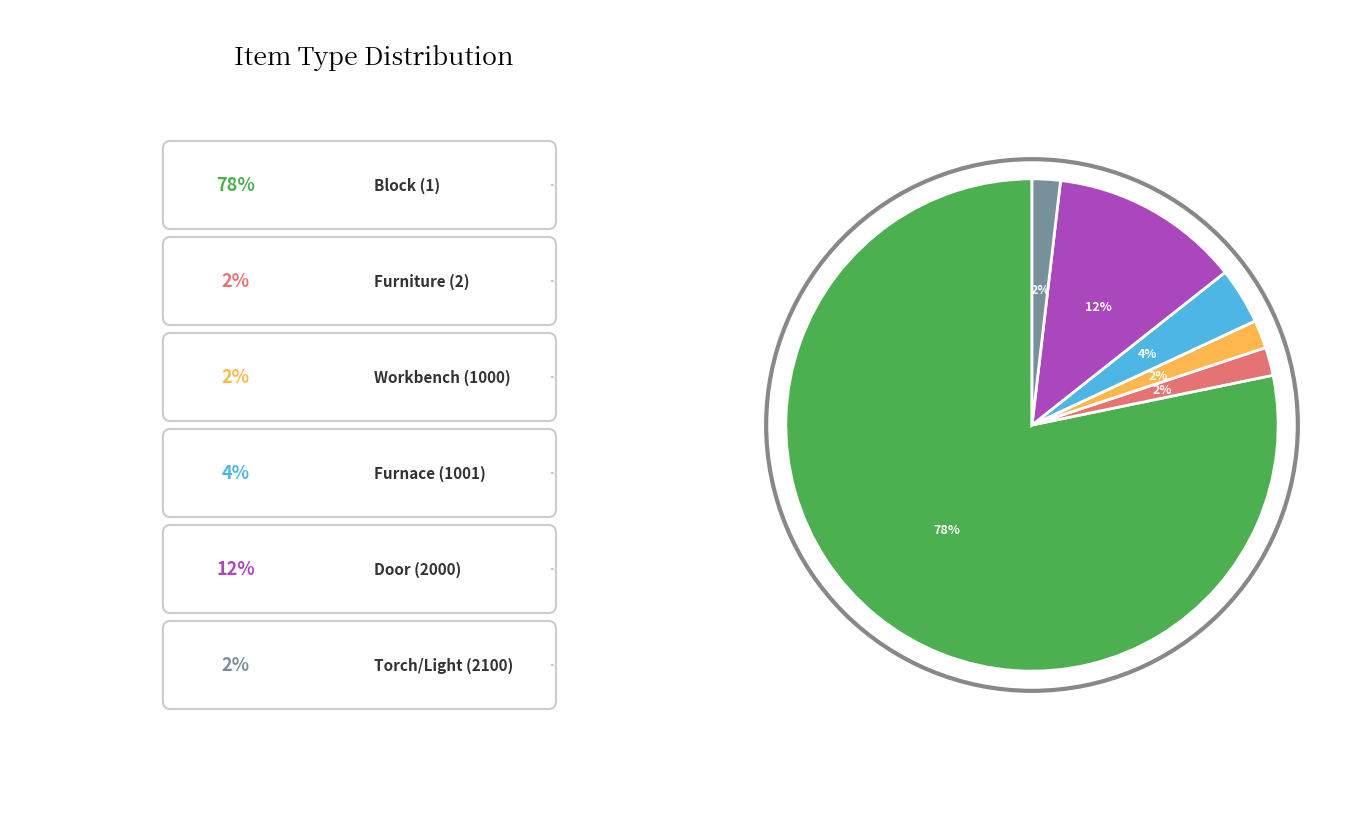

To the nearest percent, what is the difference between the largest and smallest slice percentages?

76%